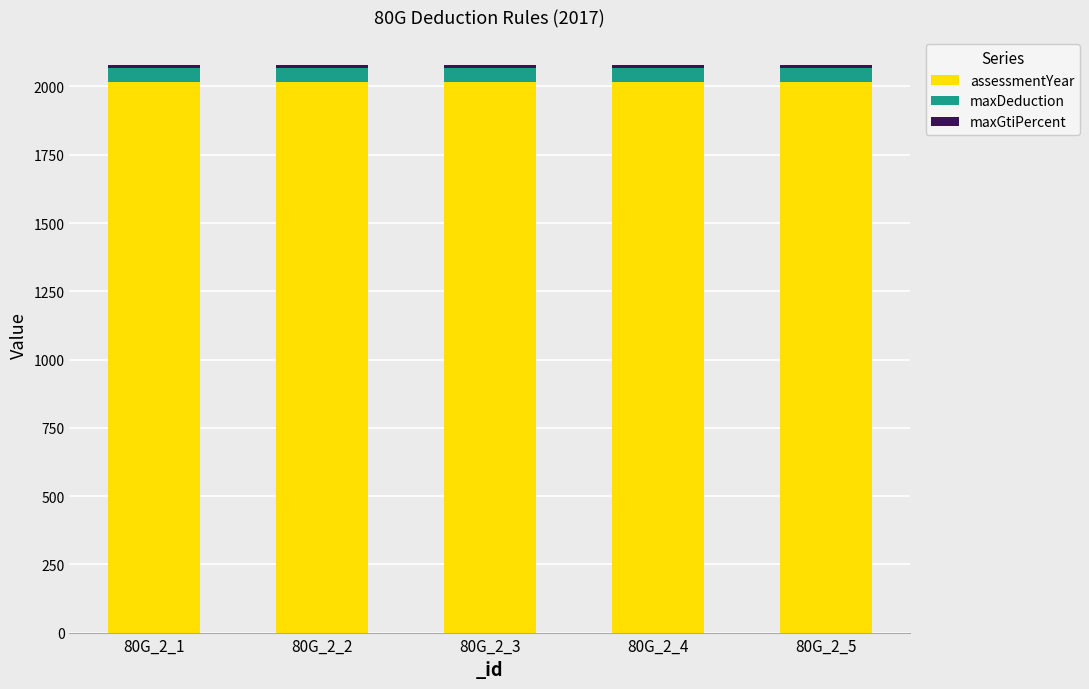

The value of assessmentYear at 80G_2_3 is 2017. True or false?

True